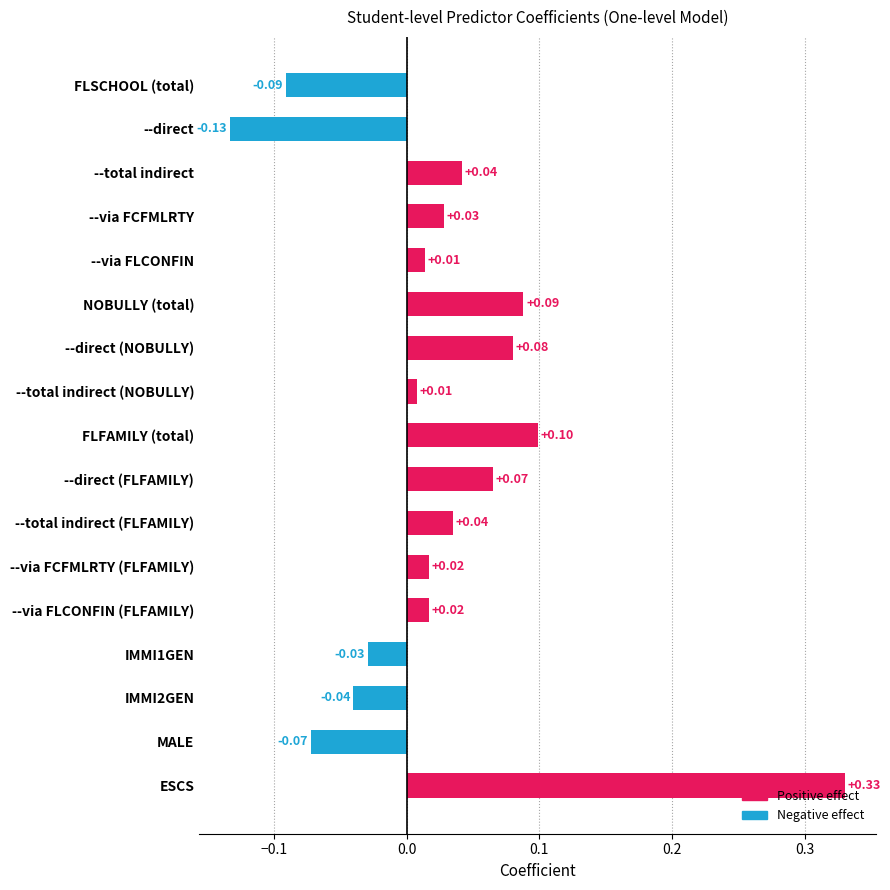

Between --total indirect (FLFAMILY) and NOBULLY (total), which is larger?

NOBULLY (total)